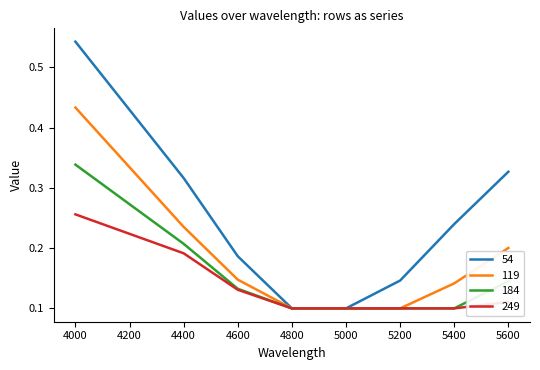

What are all the series names shown in the legend?

54, 119, 184, 249